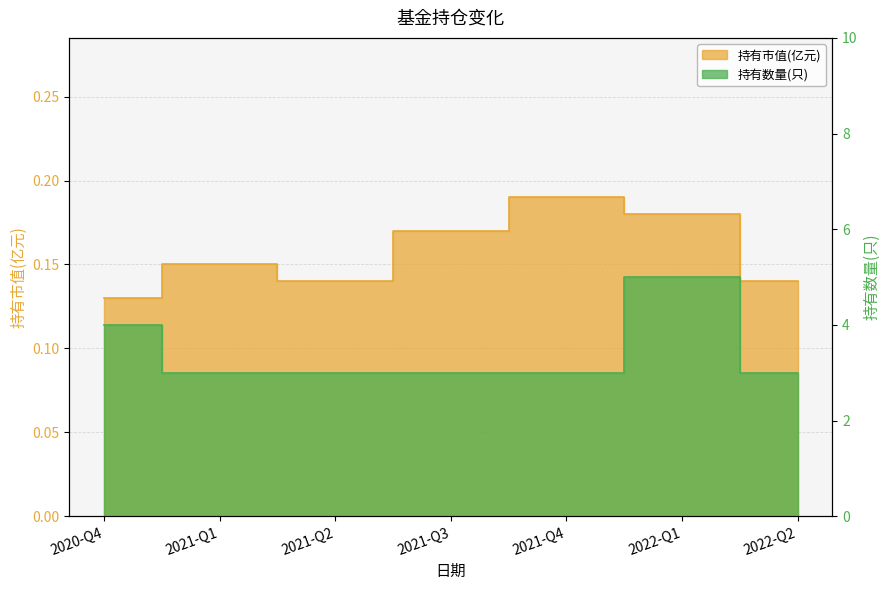

What is the label of the 7th point from the right?

2020-Q4